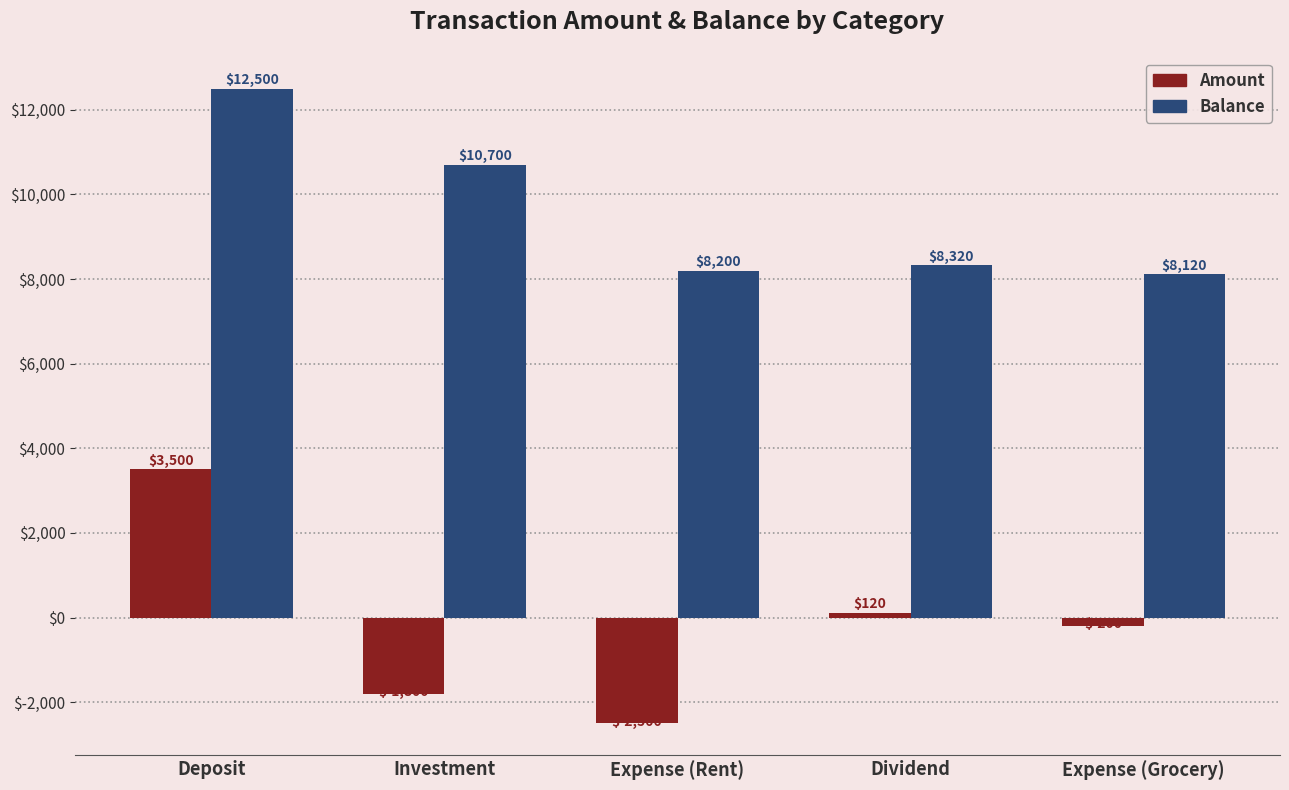

What is the label of the 5th bar from the right?

Deposit